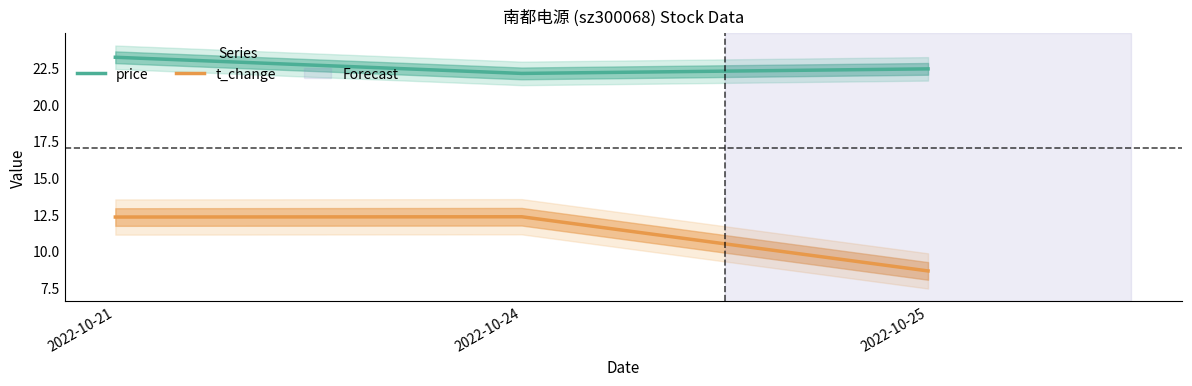

List the labels in order of price value, largest first.

2022-10-21, 2022-10-25, 2022-10-24